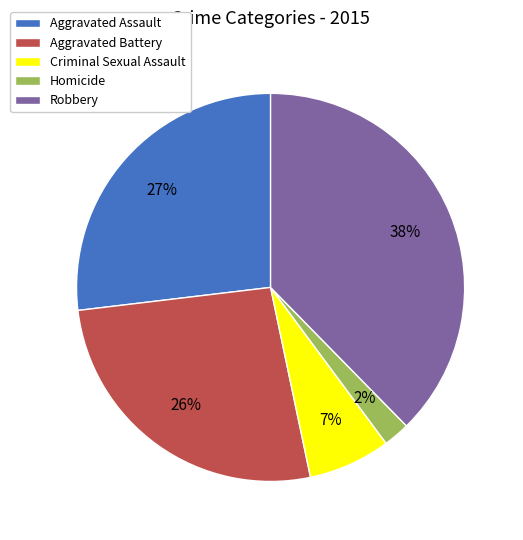

The Criminal Sexual Assault slice represents 1% of the pie. True or false?

False